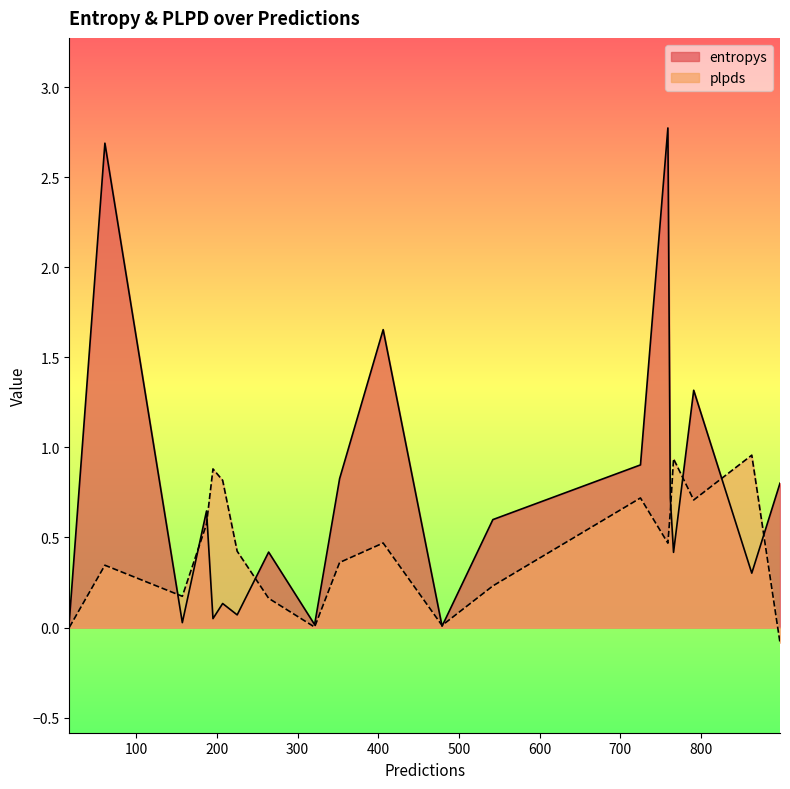

Rank the series by their average value, from highest to lowest.

entropys, plpds